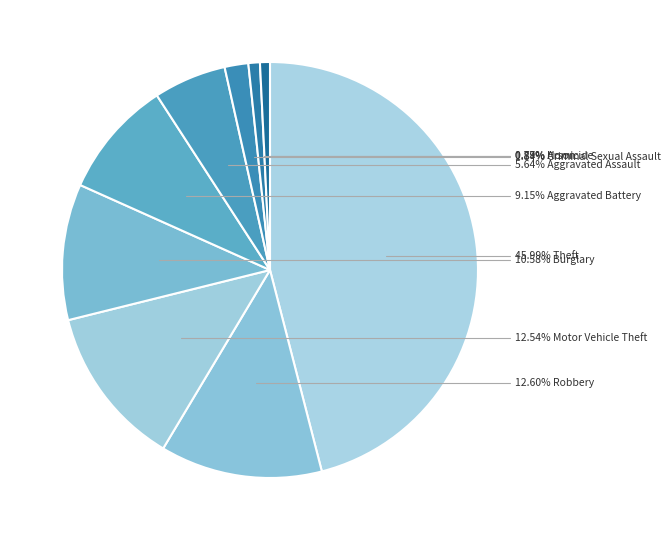

How many slices are in this pie chart?

9